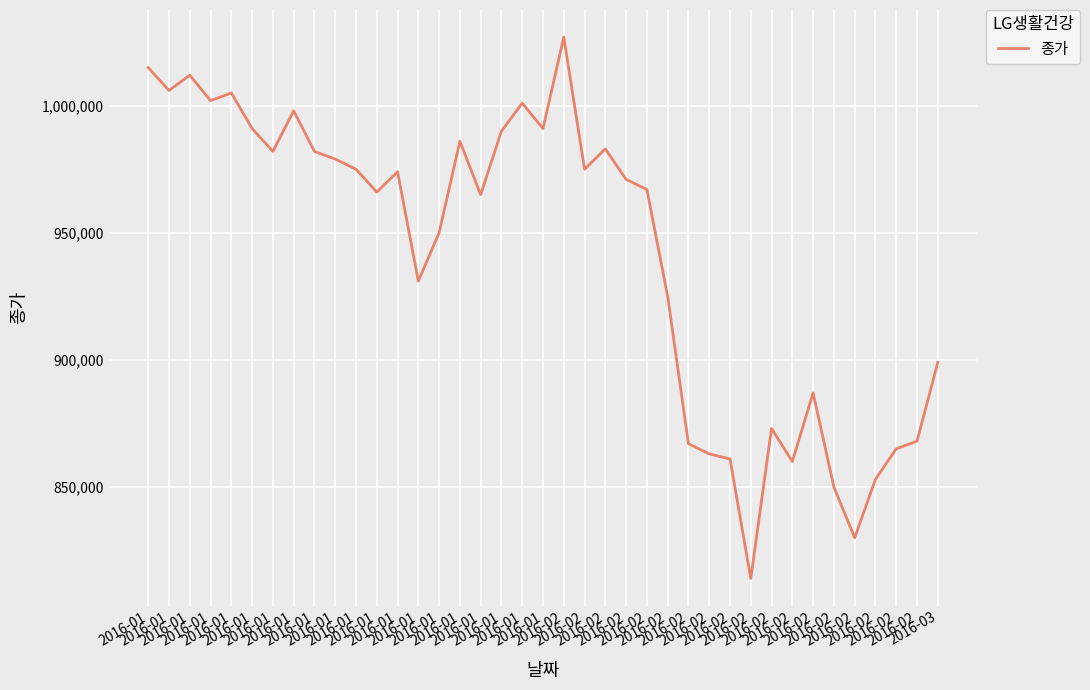

At which label is the value closest to 920500?

2016-02